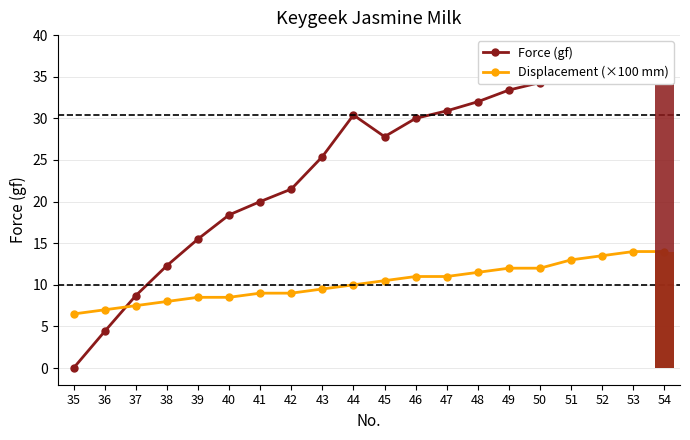

How many values in the Force (gf) series exceed 30?

9